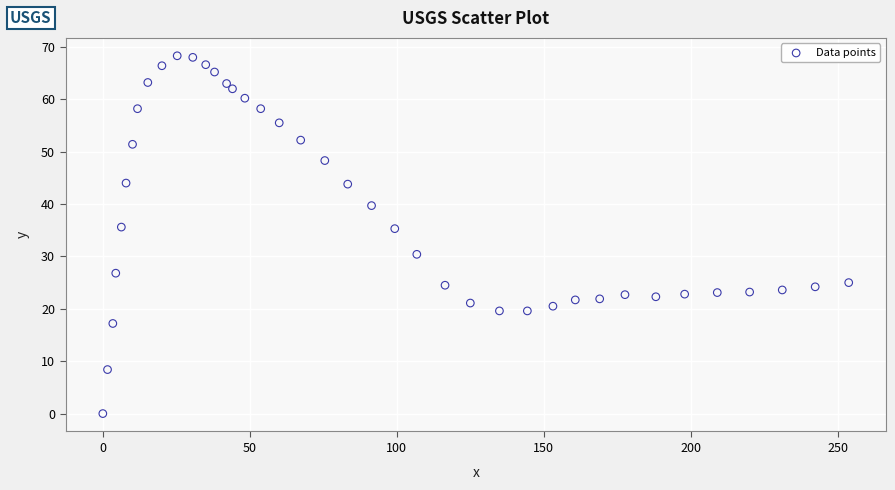

What is the range of Y values (max minus min)?

68.3